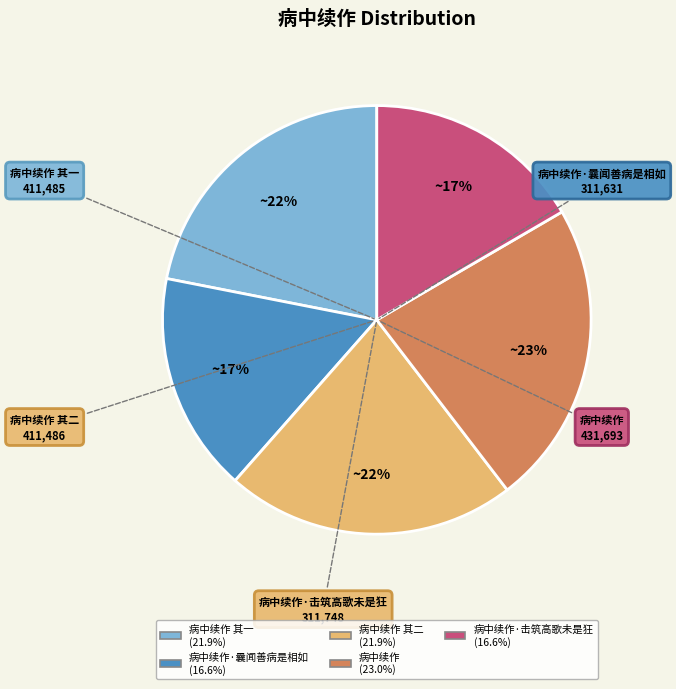

Does 病中续作 其二 represent more than half of the total?

No